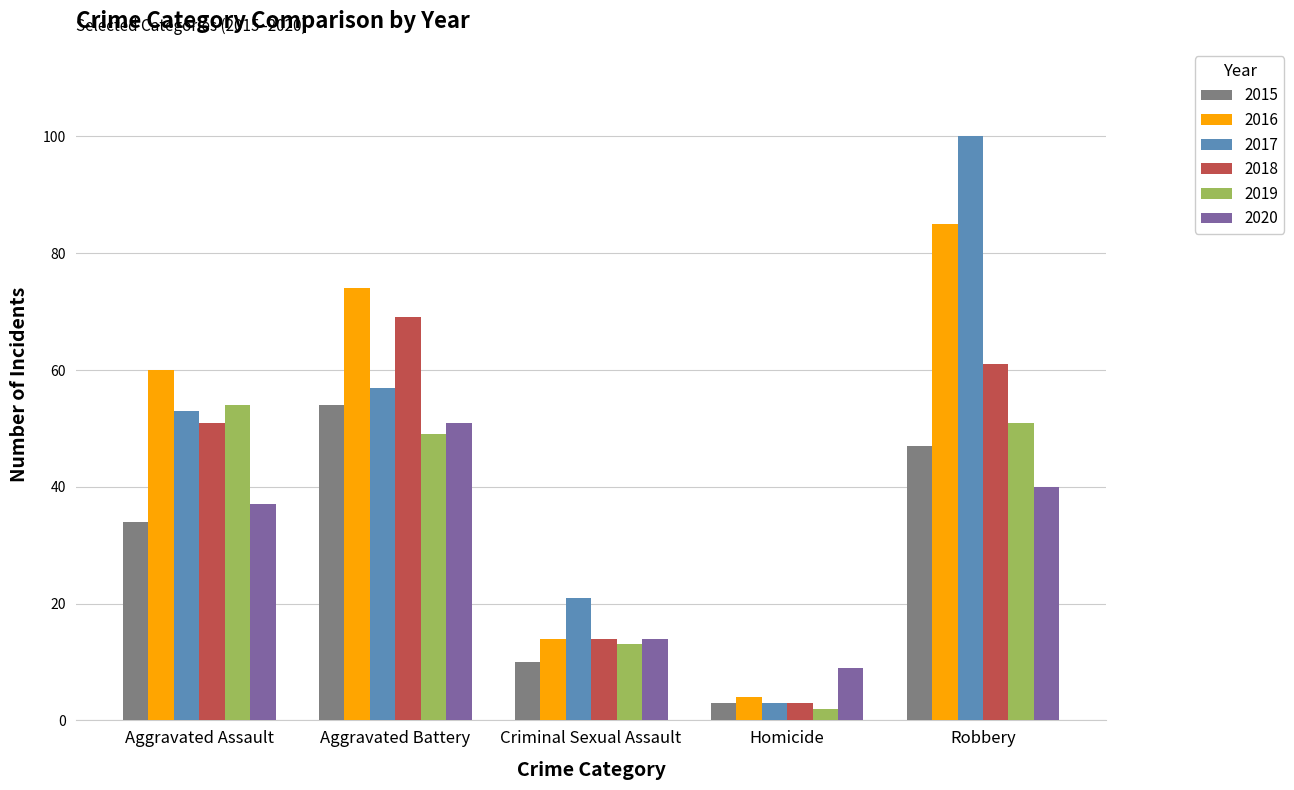

List the labels in order of 2016 value, smallest first.

Homicide, Criminal Sexual Assault, Aggravated Assault, Aggravated Battery, Robbery